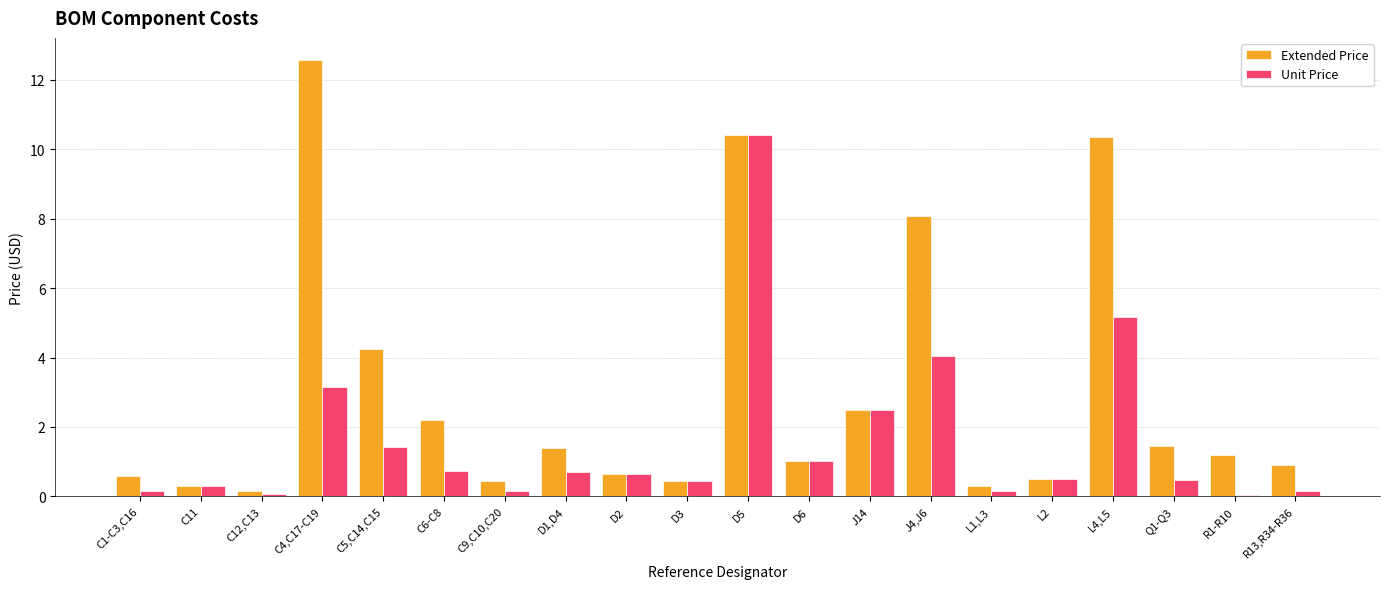

Which label corresponds to the largest value in the chart?

C4,C17-C19